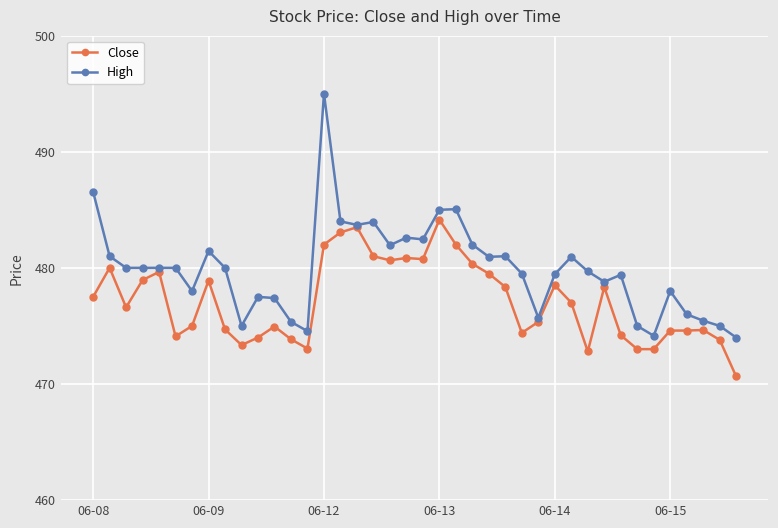

What is the value of the Close point at the 33rd from the left?

474.2